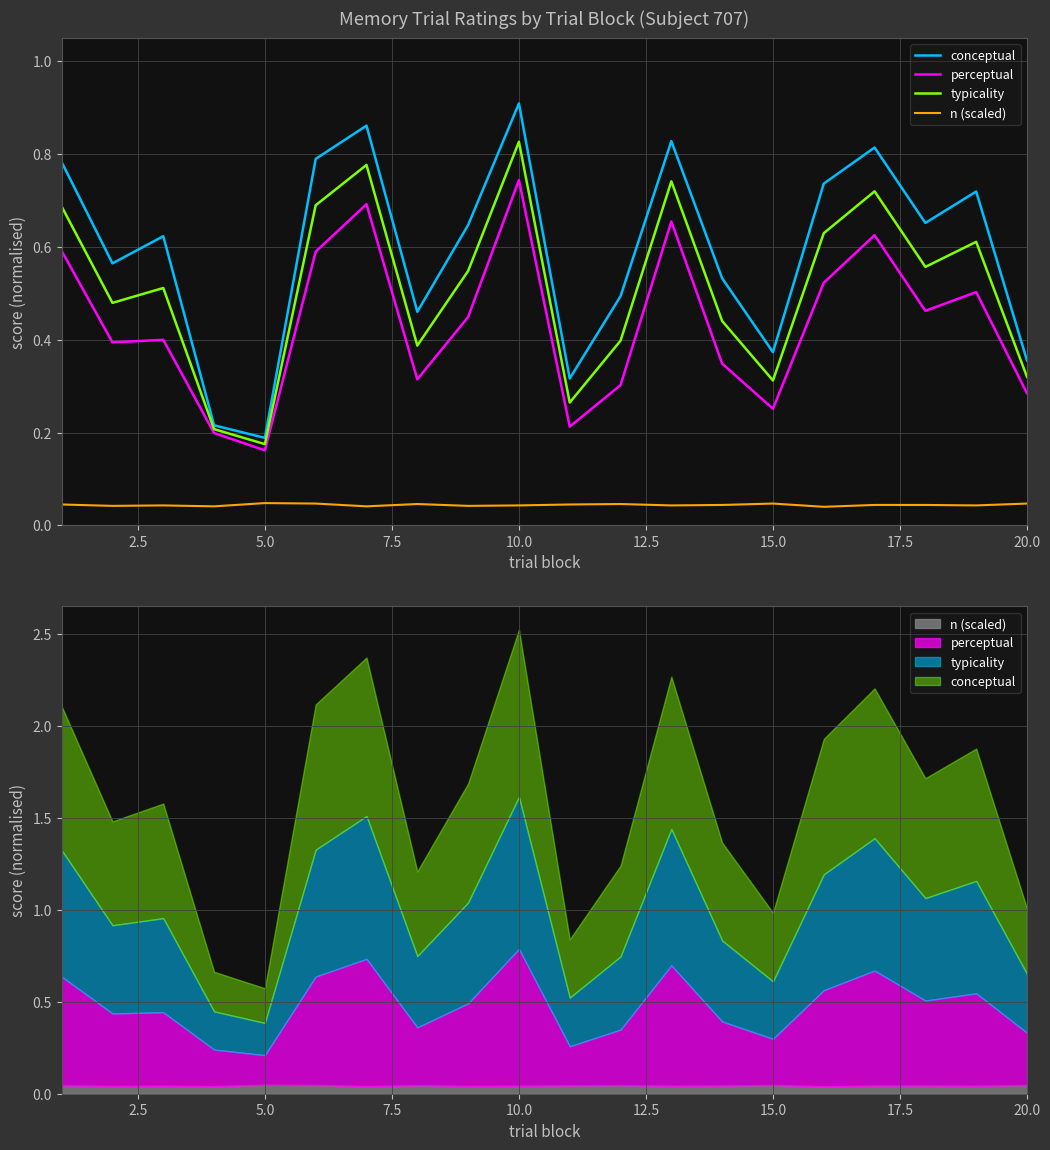

True or false: perceptual has a value of 0.8 at 17.

False